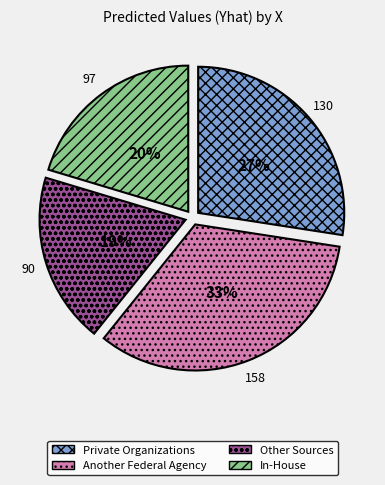

What is the ratio of the value at Other Sources to the value at Private Organizations?

0.7